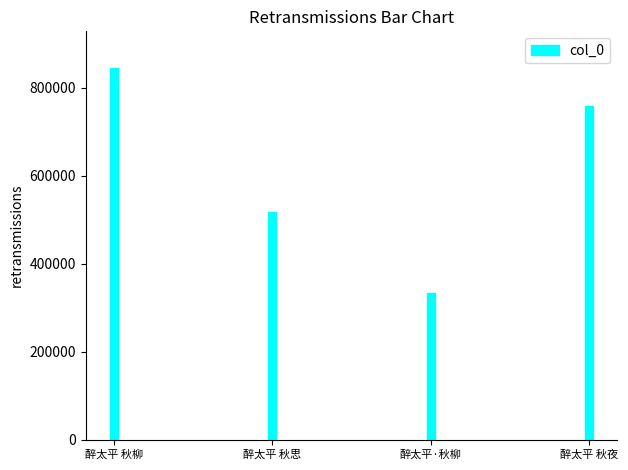

Is it true that the value at 醉太平·秋柳 is 333105?

True